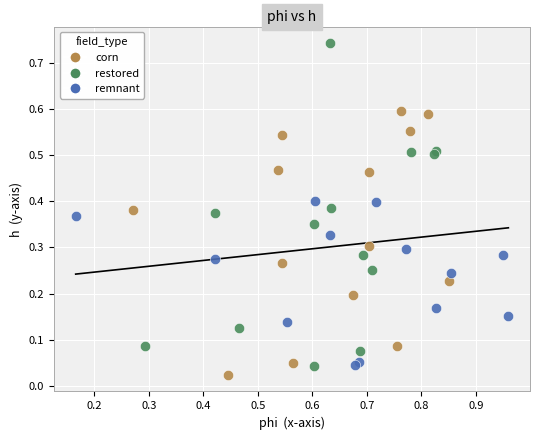

Which series contains the highest Y value?

restored